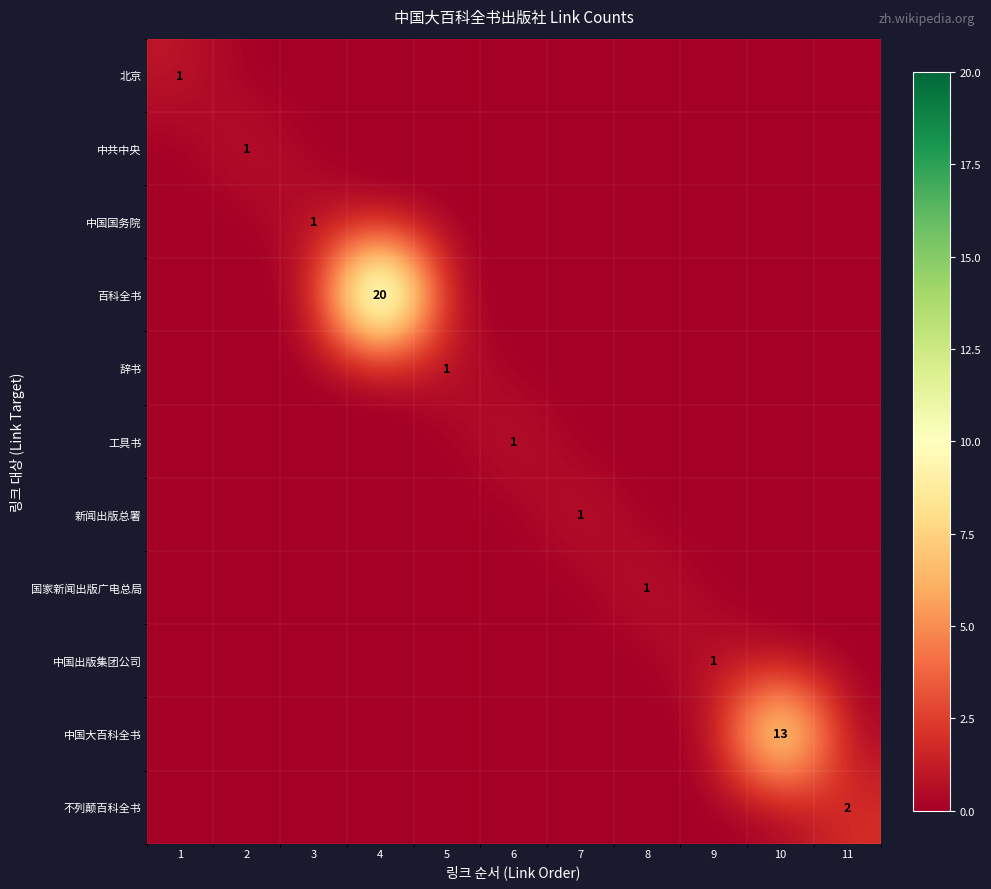

How many distinct data groups are displayed?

11